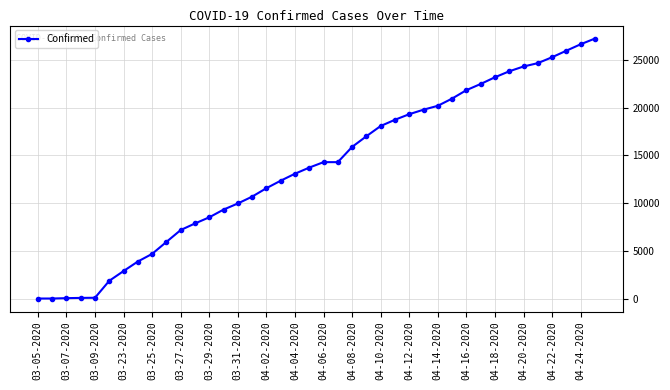

What is the sum of all values?

547716